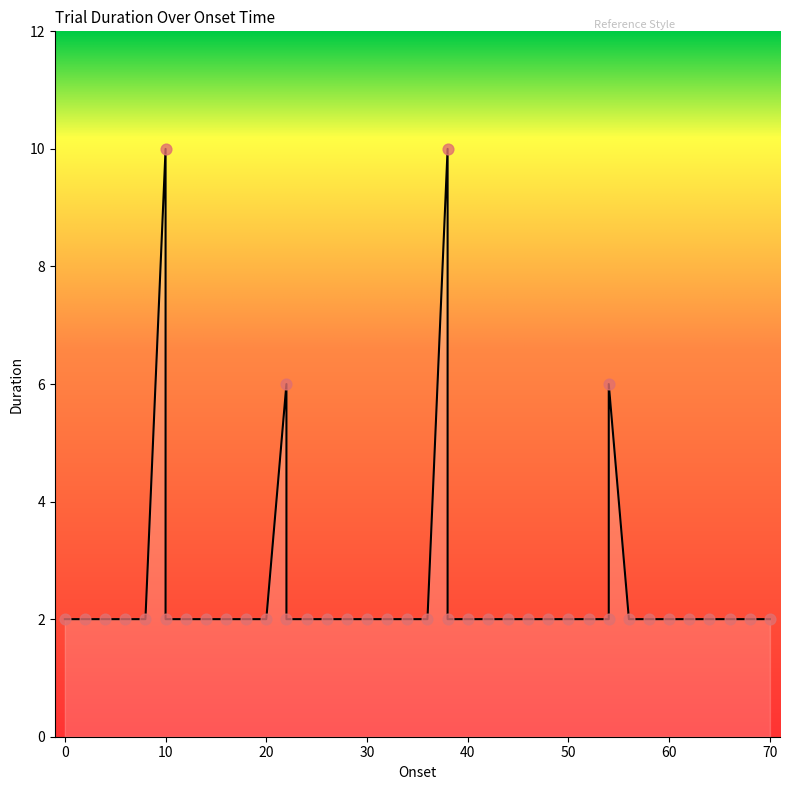

Between 20.0 and 4.0, which is larger?

20.0